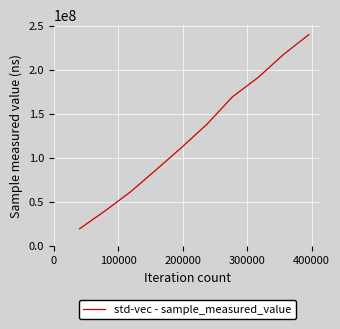

What is the smallest value displayed?

19411018